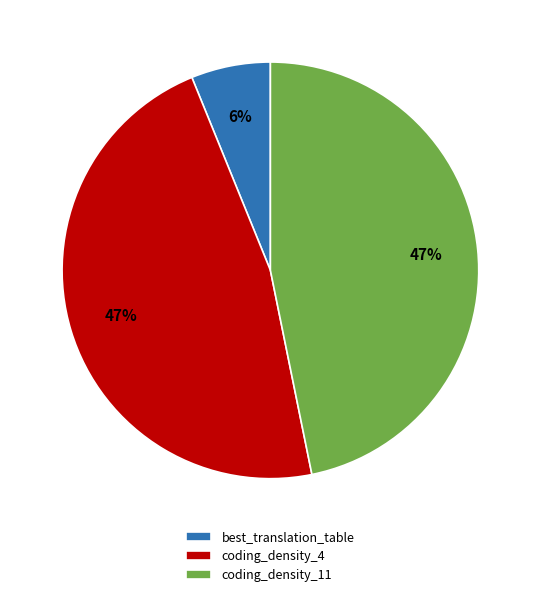

Do coding_density_4 and coding_density_11 together represent more than half of the pie?

Yes